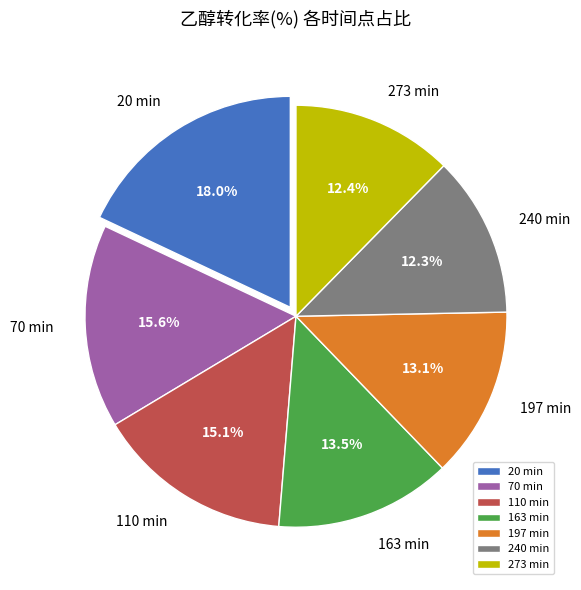

Which has a higher value, 110 min or 163 min?

110 min